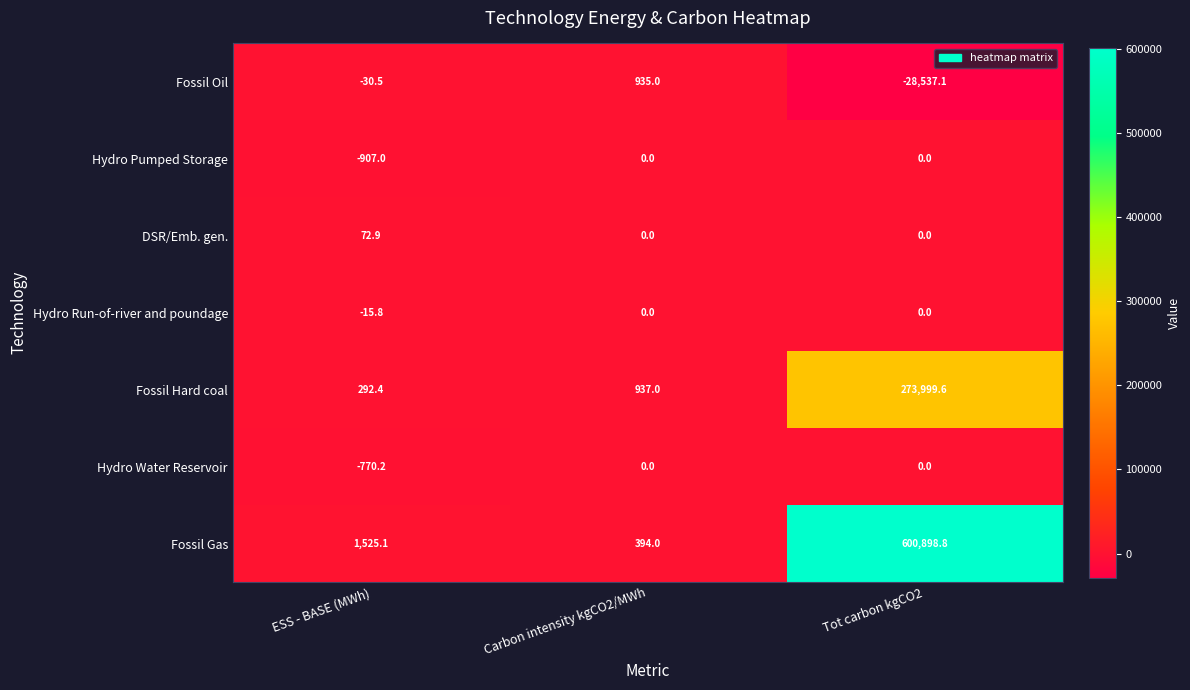

What is the average value of the Hydro Run-of-river and poundage series?

-5.3